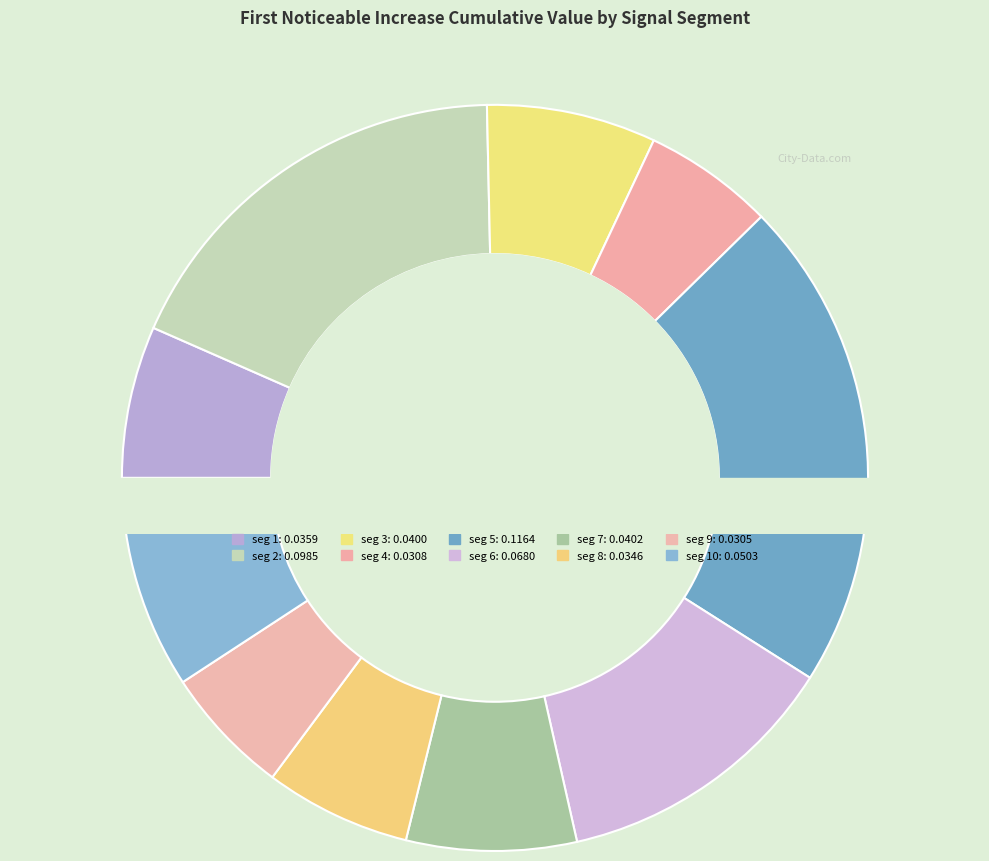

Which category has the smallest portion of the pie?

signal segment 9